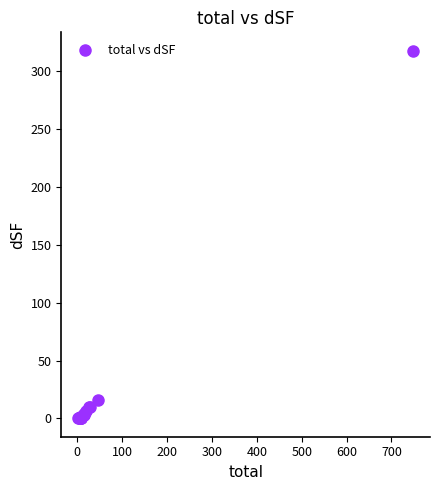

What Y value in the scatter plot is closest to 158?

15.9